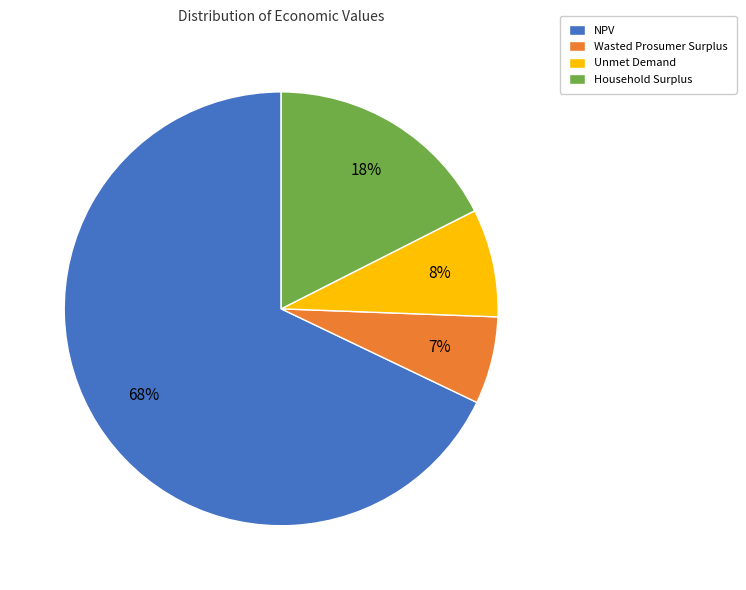

Do NPV and Unmet Demand together represent more than half of the pie?

Yes